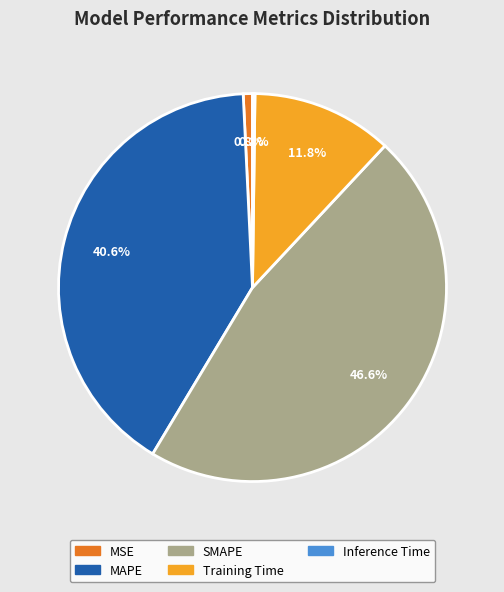

Do Training Time and MSE together represent more than half of the pie?

No